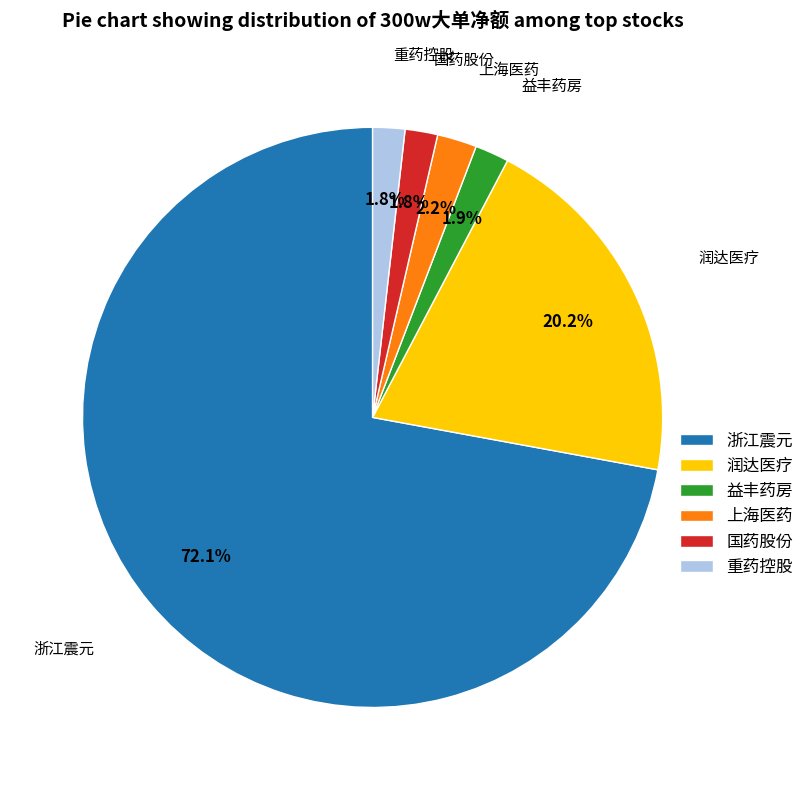

What percentage is the 重药控股 slice, to the nearest percent?

2%